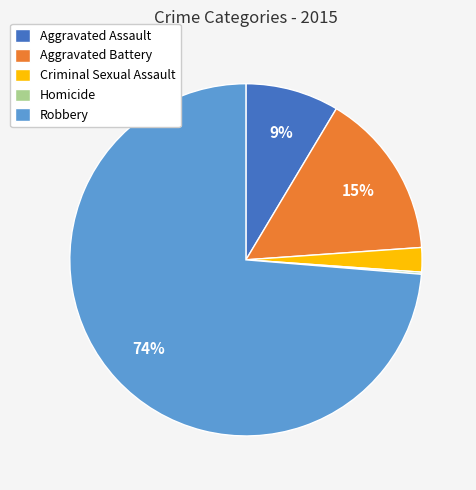

To the nearest percent, what is the difference between the largest and smallest slice percentages?

74%